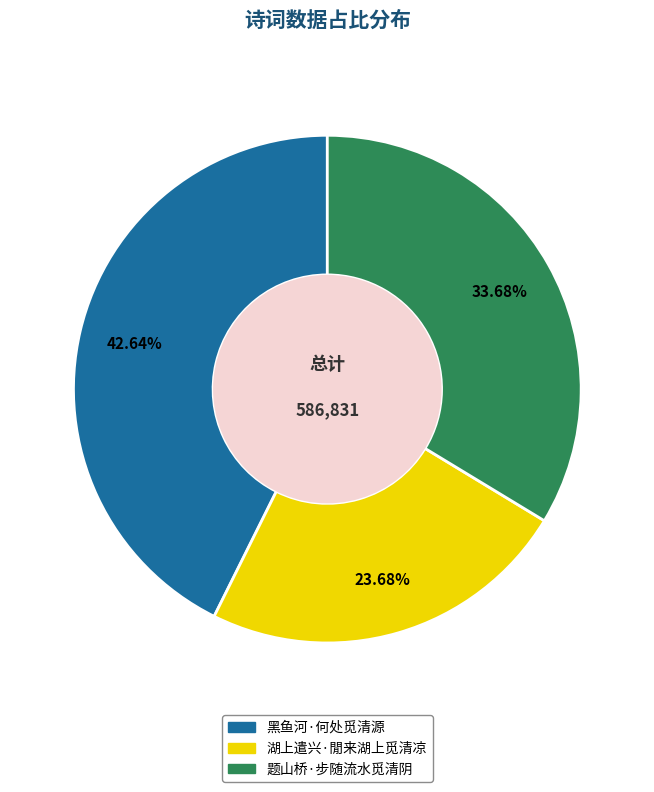

What is the smallest slice in the pie chart?

湖上遣兴·閒来湖上觅清凉